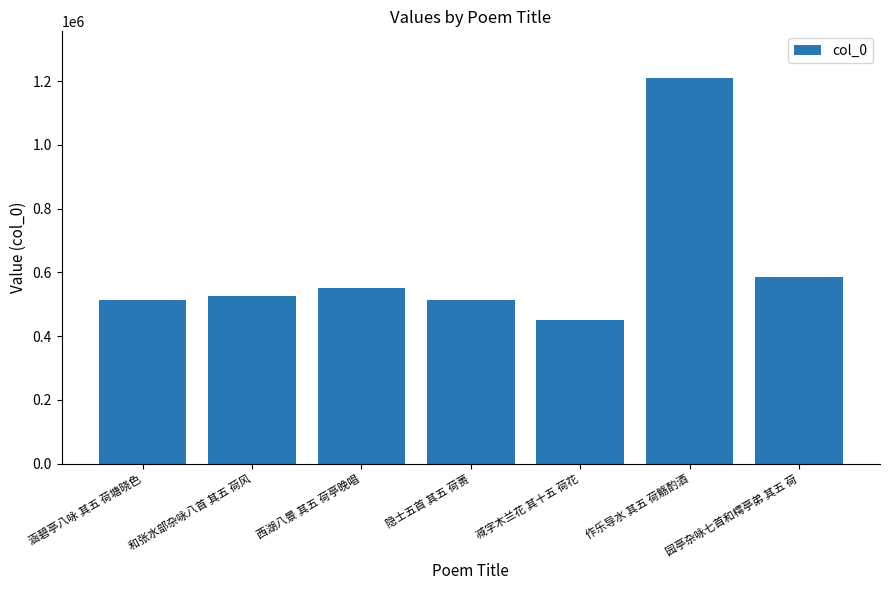

Read the value at 园亭杂咏七首和樗亭弟 其五 荷, to the nearest 10.

584250